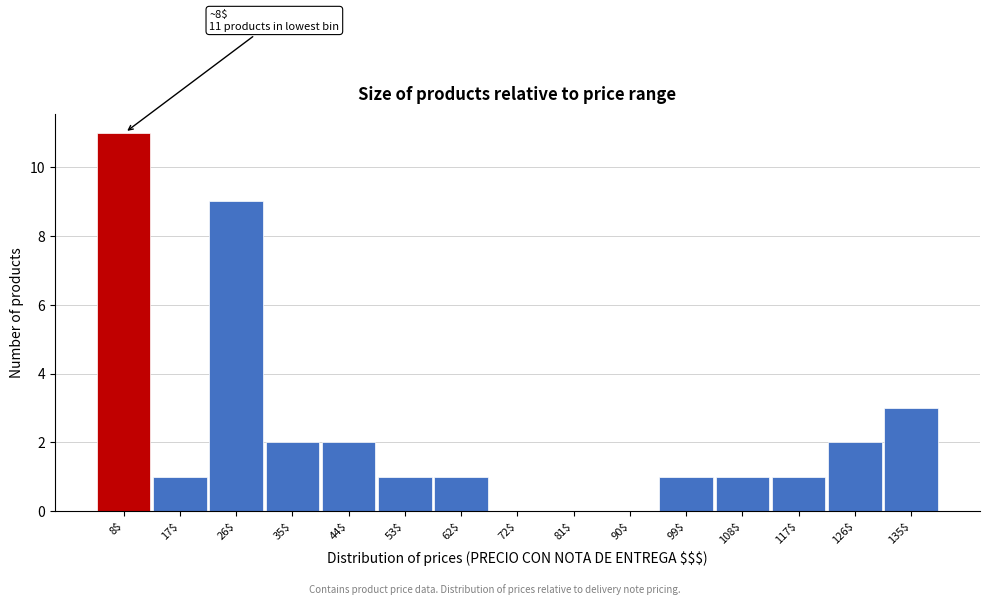

What is the maximum value shown in the chart?

11